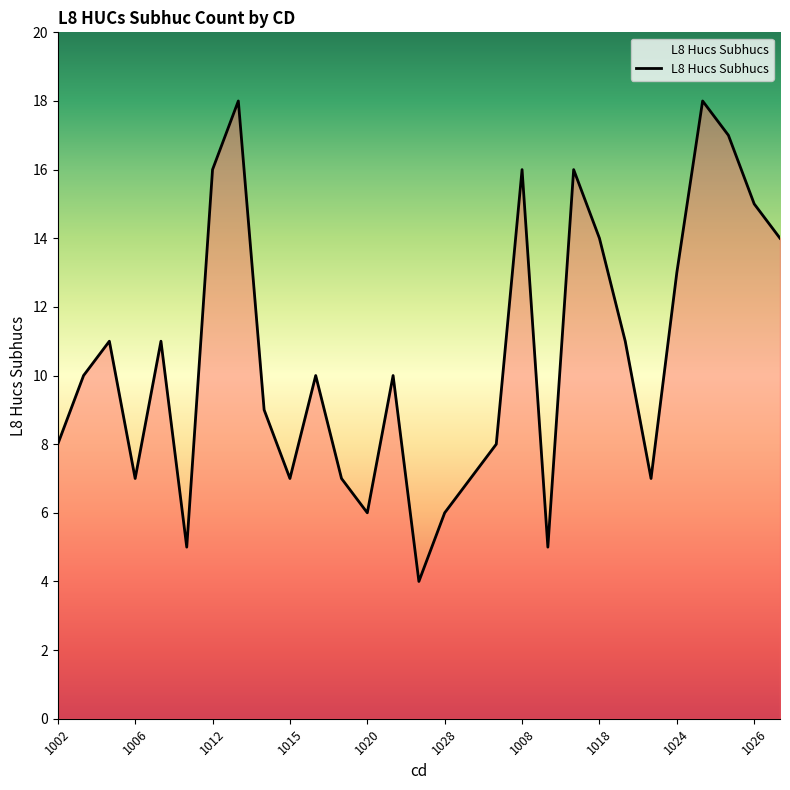

What is the minimum value shown in the chart?

4